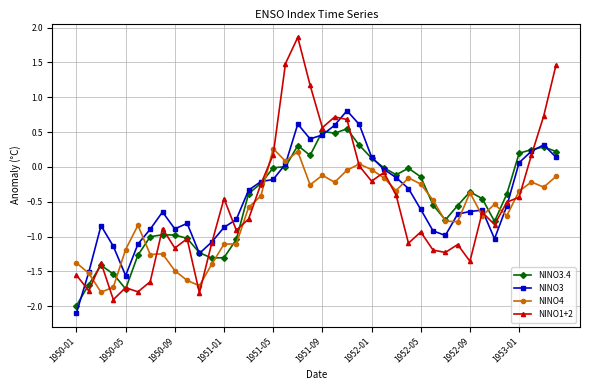

List the series in order of their peak value, lowest first.

NINO4, NINO3.4, NINO3, NINO1+2